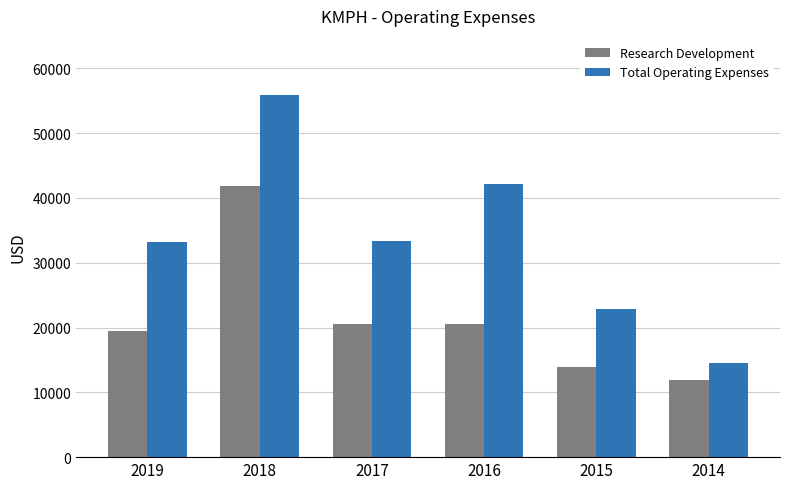

List the series in order of their peak value, lowest first.

Research Development, Total Operating Expenses